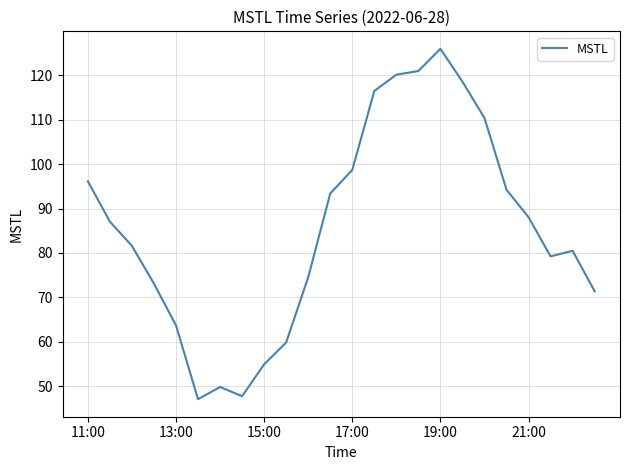

What is the minimum value shown in the chart?

47.1